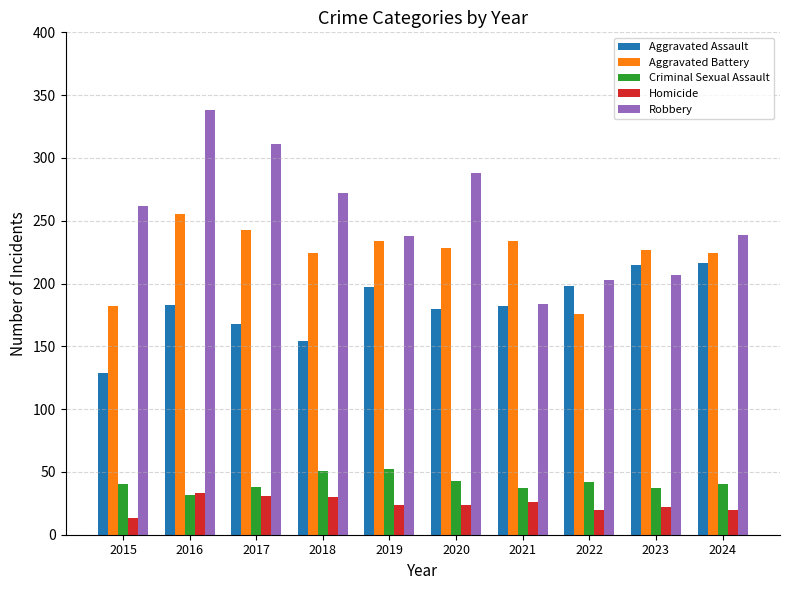

What is the value of the Aggravated Assault bar at the 9th from the left?

215